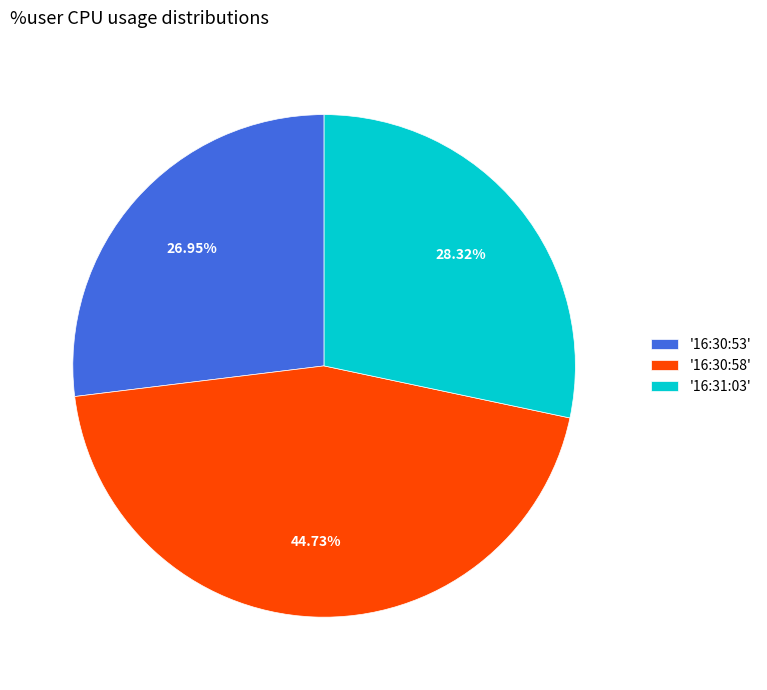

Is '16:31:03' the majority of the pie?

No